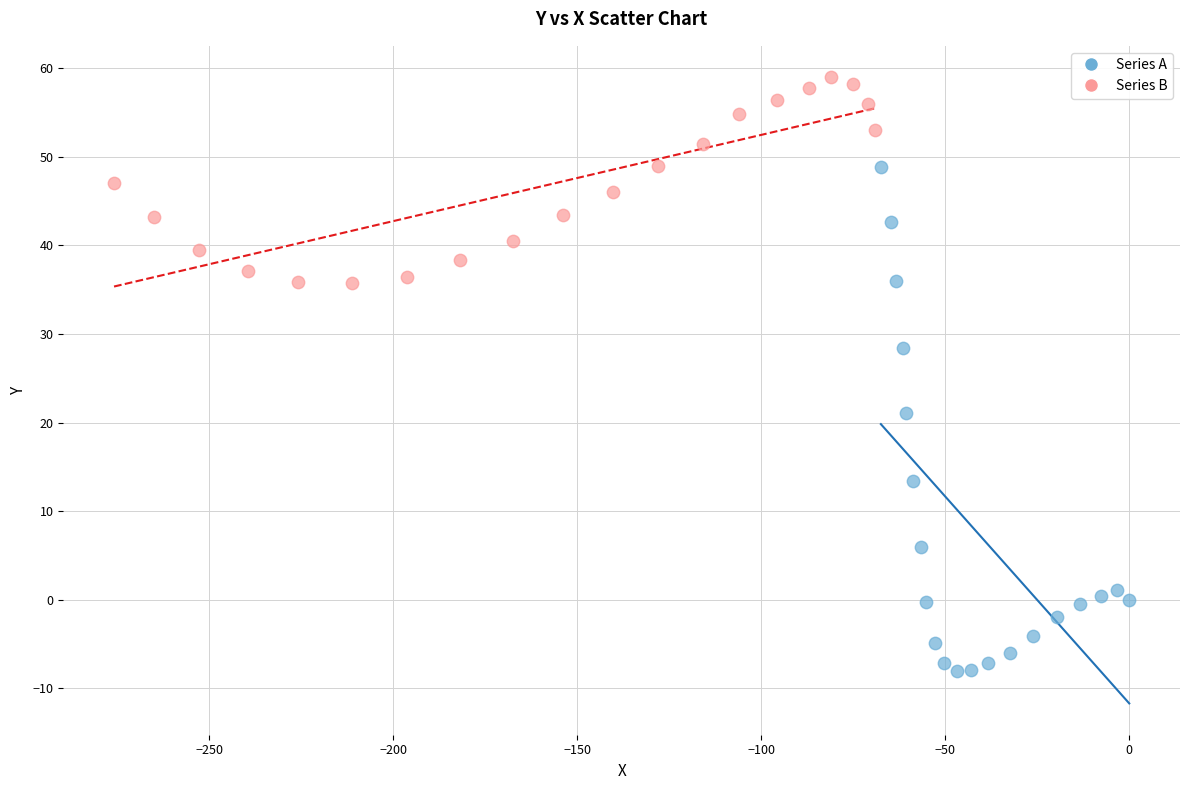

Which series reaches the maximum Y coordinate?

Series B